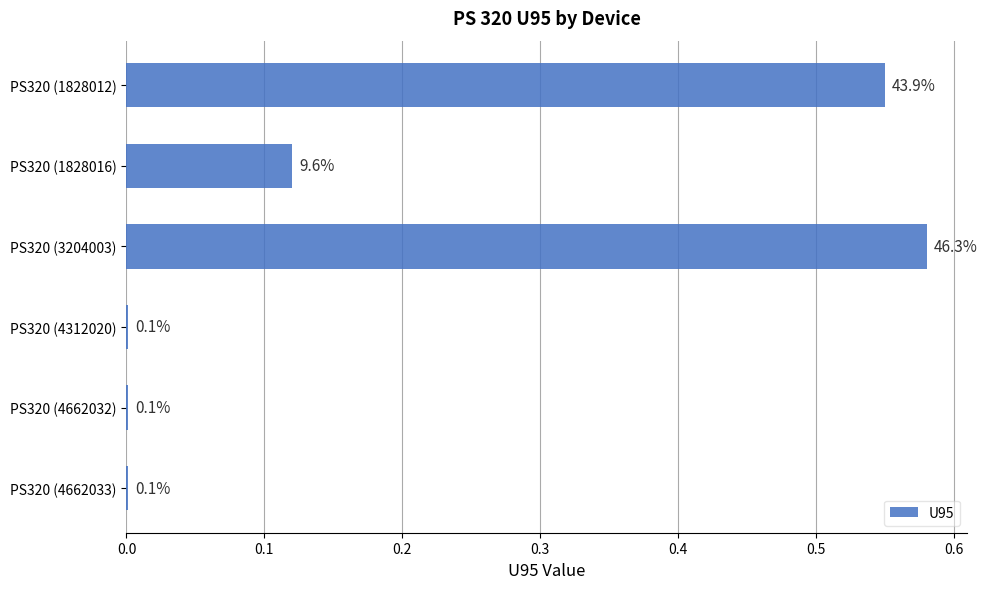

Is it true that the value at PS320 (1828016) is 0.2?

False